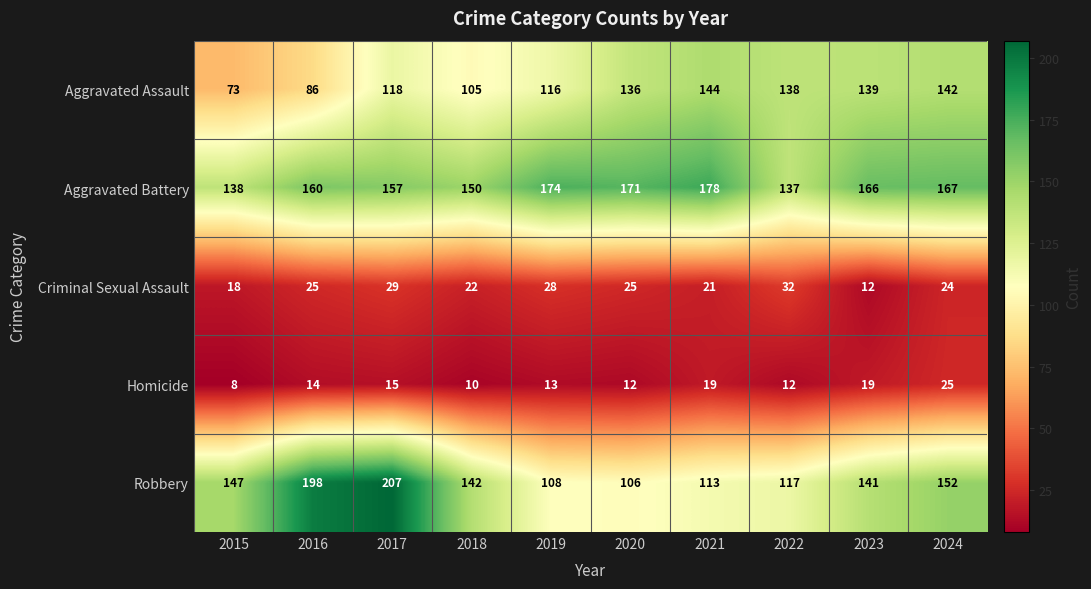

What is the total value across all series at 2023?

477